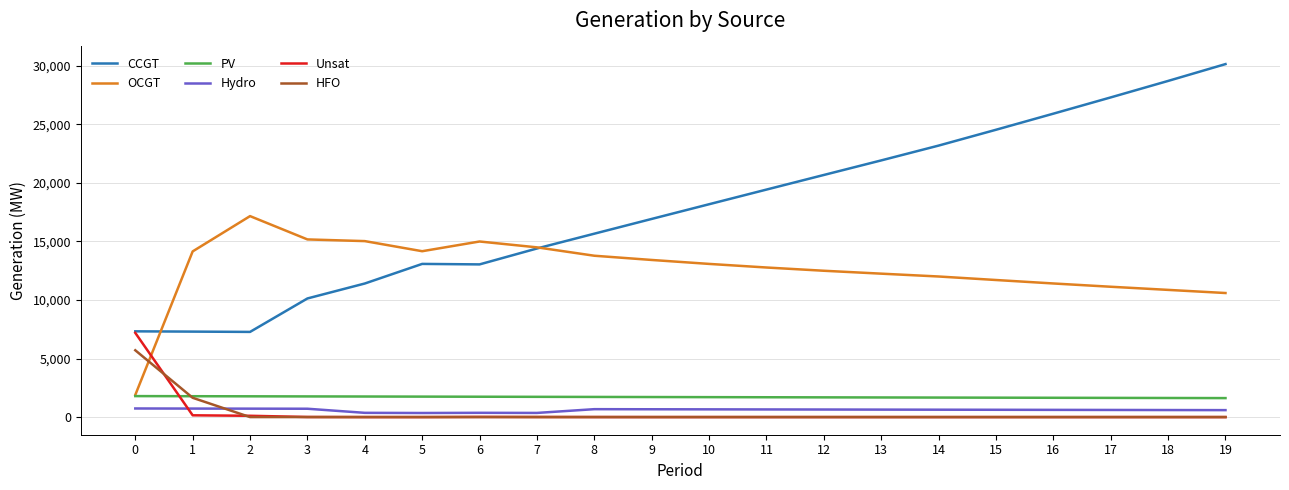

What is the highest value of the HFO series?

5705